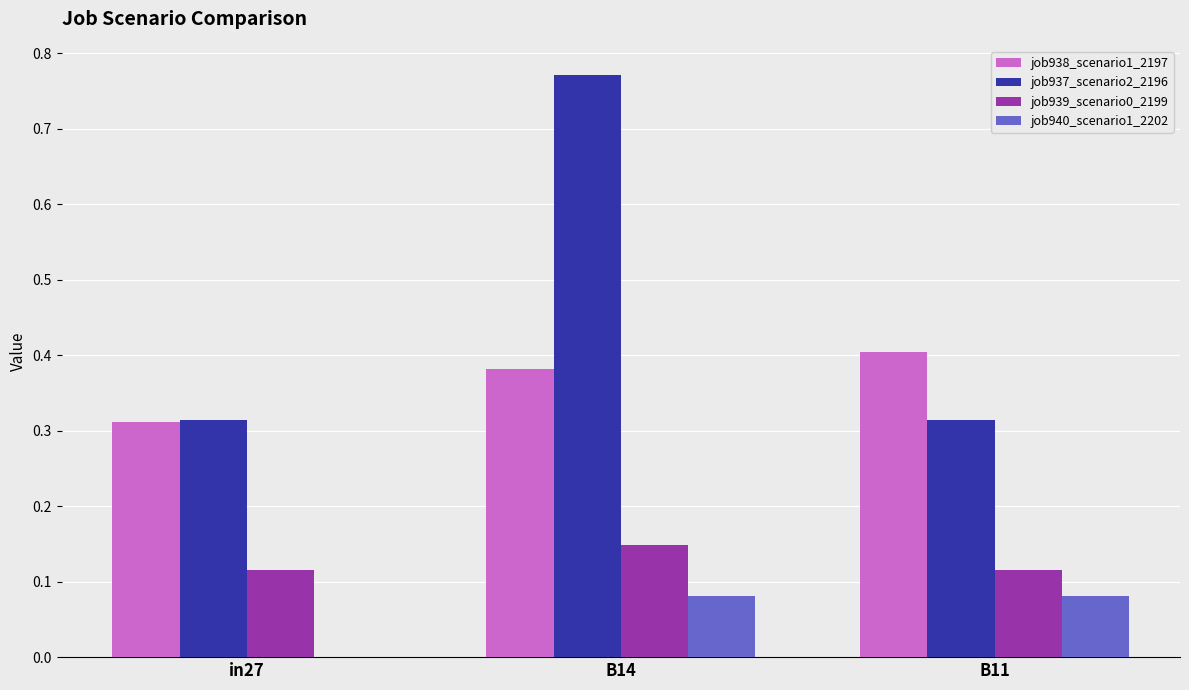

Which category has the highest value across all series?

B14